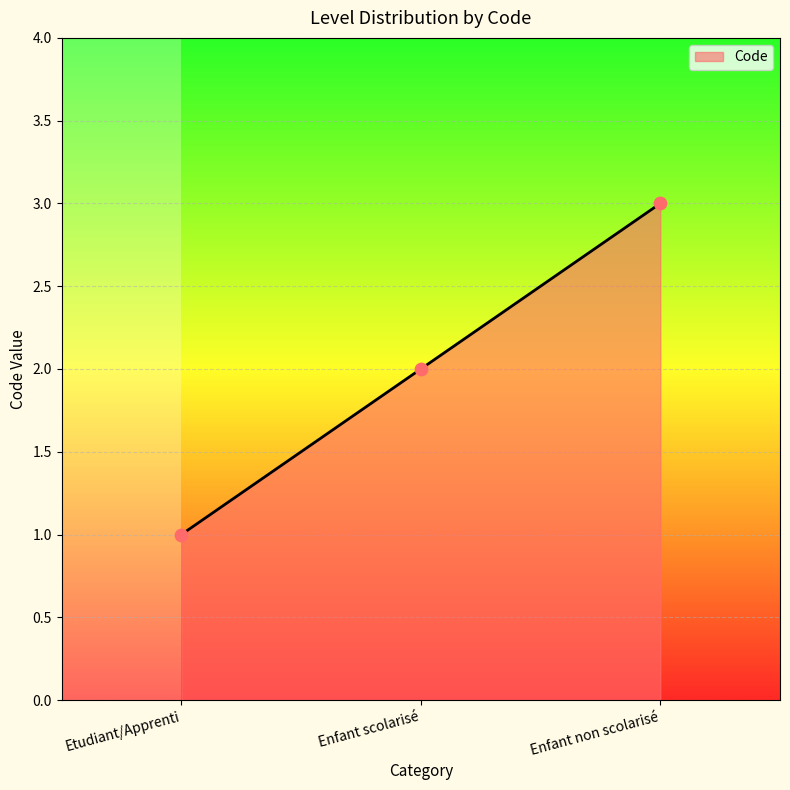

What is the ratio of the value at Etudiant/Apprenti to the value at Enfant scolarisé?

0.5